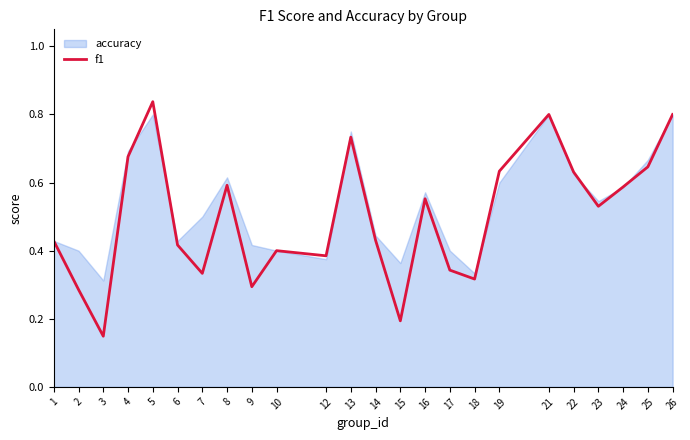

Reading left to right, transcribe all the data shown in this chart.

0.4	0.3	0.1	0.7	0.8	0.4	0.3	0.6	0.3	0.4	0.4	0.7	0.4	0.2	0.6	0.3	0.3	0.6	0.8	0.6	0.5	0.6	0.6	0.8